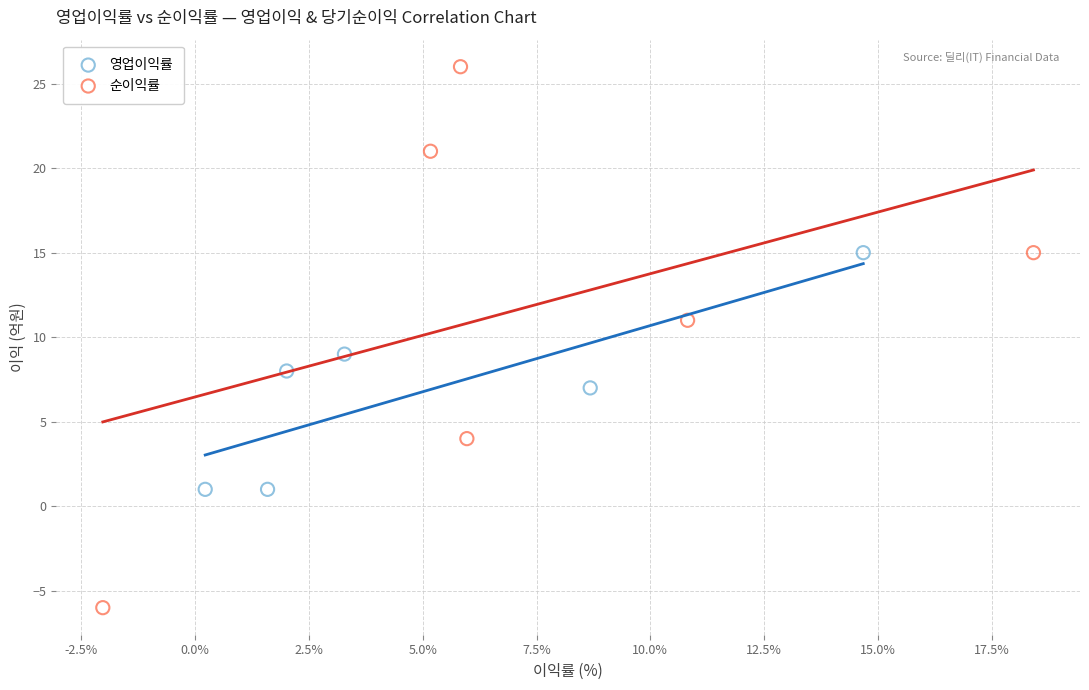

Which series has the widest spread of Y values?

순이익률